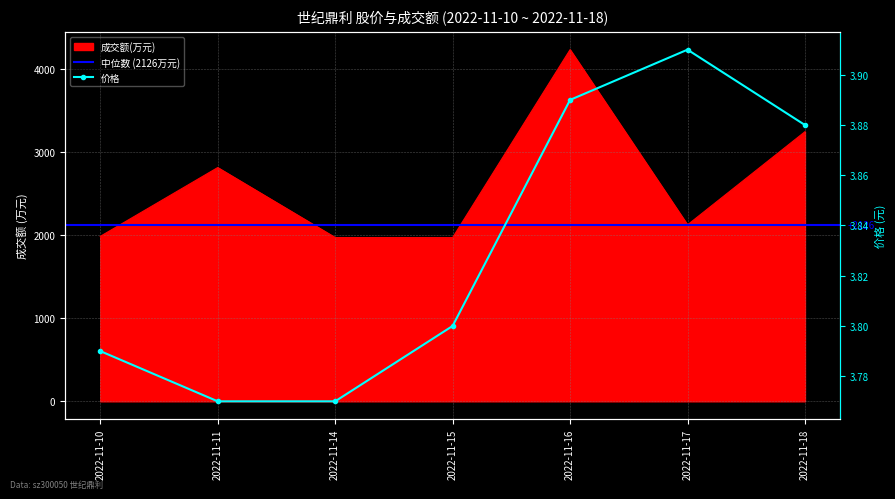

Reading right to left, what are all the values shown in this chart?

成交额(万元): 2022-11-18=3248.0	2022-11-17=2126.0	2022-11-16=4236.0	2022-11-15=1972.0	2022-11-14=1973.0	2022-11-11=2816.0	2022-11-10=1987.0
价格: 2022-11-18=3.9	2022-11-17=3.9	2022-11-16=3.9	2022-11-15=3.8	2022-11-14=3.8	2022-11-11=3.8	2022-11-10=3.8